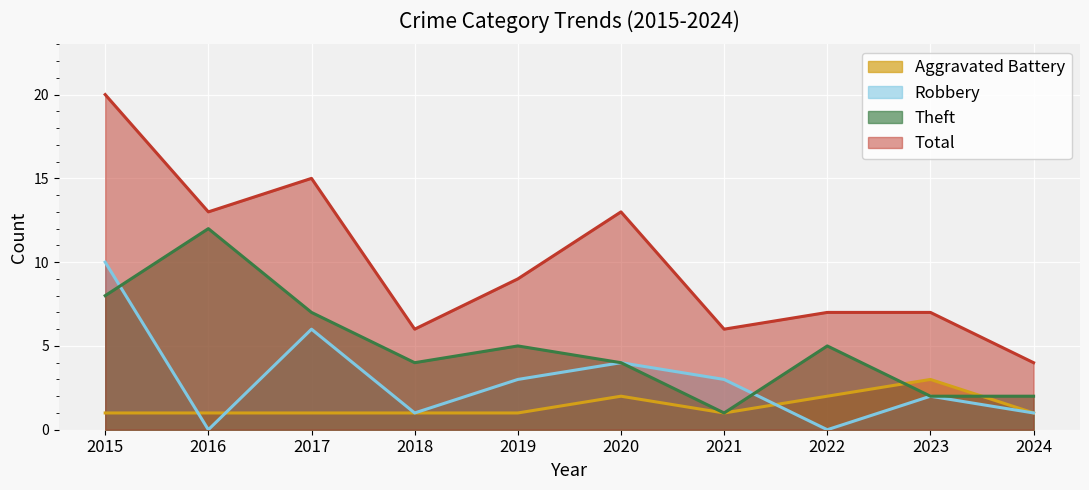

Rank the series at 2015 from lowest to highest value.

Aggravated Battery, Theft, Robbery, Total